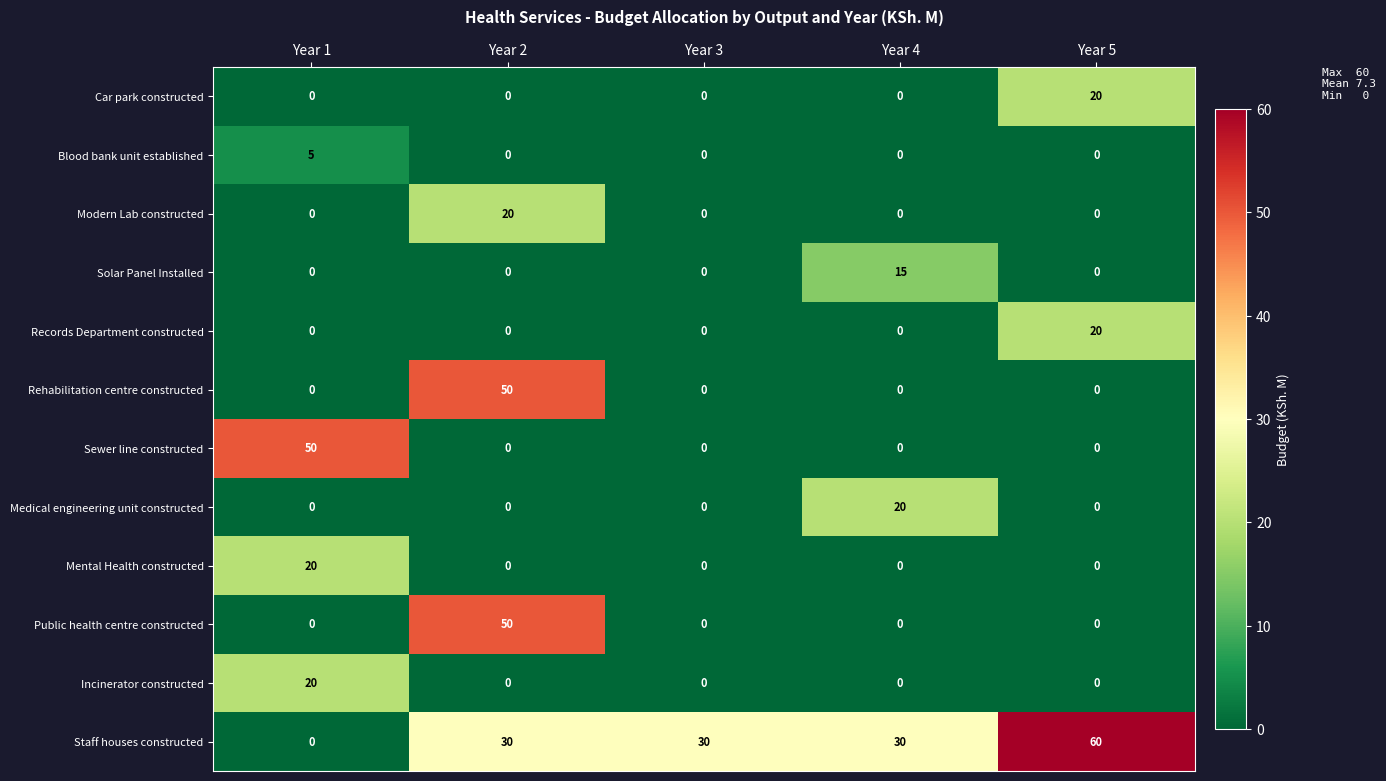

What is the spread (max minus min) of values at Year 4?

30